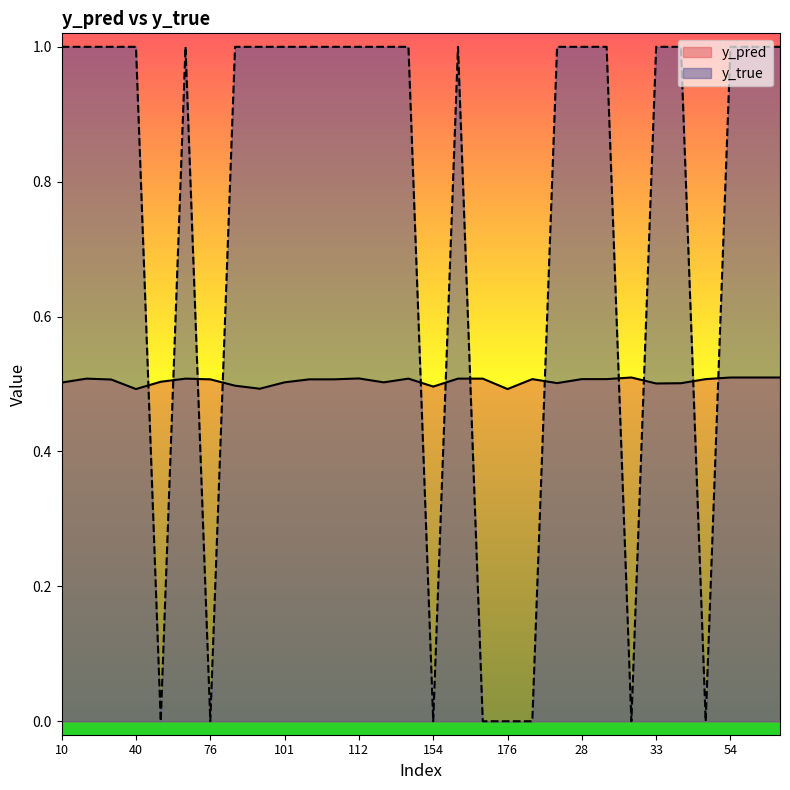

Reading right to left, what are all the values shown in this chart?

y_pred: 0.5	0.5	0.5	0.5	0.5	0.5	0.5	0.5	0.5	0.5	0.5	0.5	0.5	0.5	0.5	0.5	0.5	0.5	0.5	0.5	0.5	0.5	0.5	0.5	0.5	0.5	0.5	0.5	0.5	0.5
y_true: 1.0	1.0	1.0	0.0	1.0	1.0	0.0	1.0	1.0	1.0	0.0	0.0	0.0	1.0	0.0	1.0	1.0	1.0	1.0	1.0	1.0	1.0	1.0	0.0	1.0	0.0	1.0	1.0	1.0	1.0